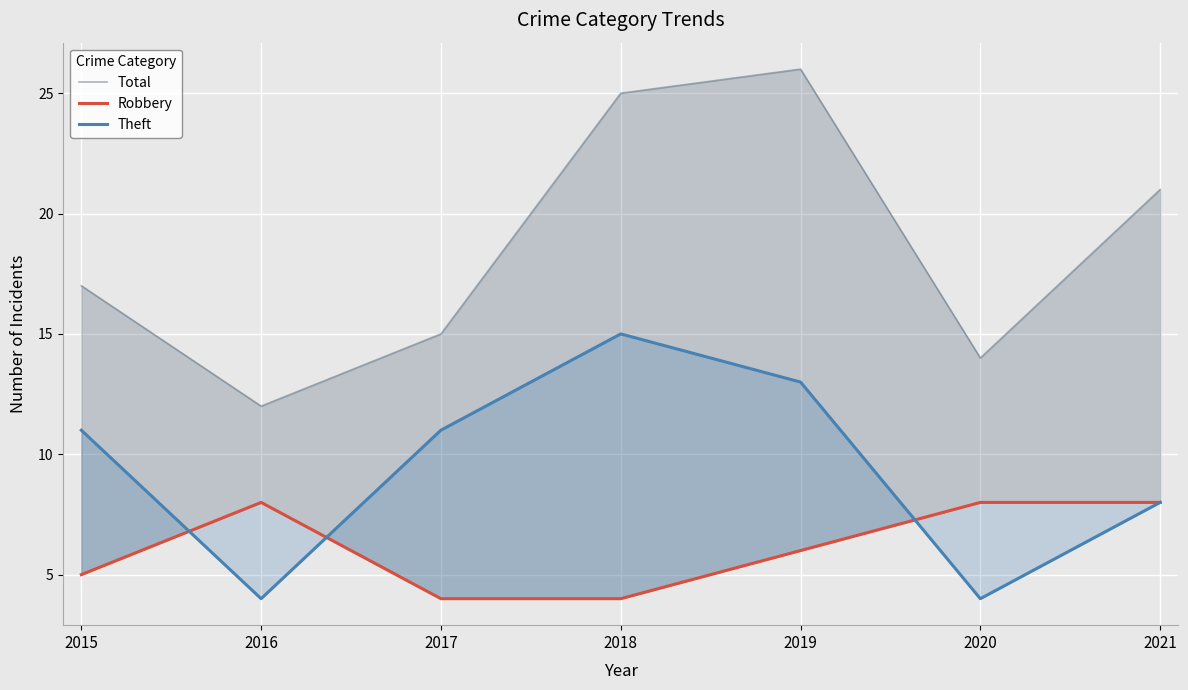

The Theft series shows 15 at 2018. True or false?

True